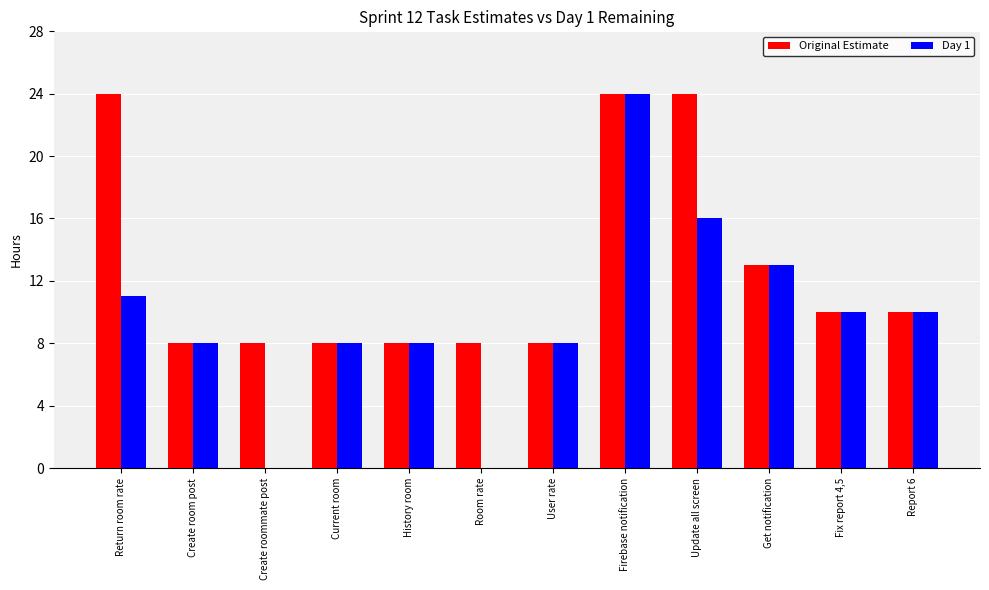

Reading left to right, extract all data points from this chart.

Original Estimate: 24	8	8	8	8	8	8	24	24	13	10	10
Day 1: 11	8	0	8	8	0	8	24	16	13	10	10